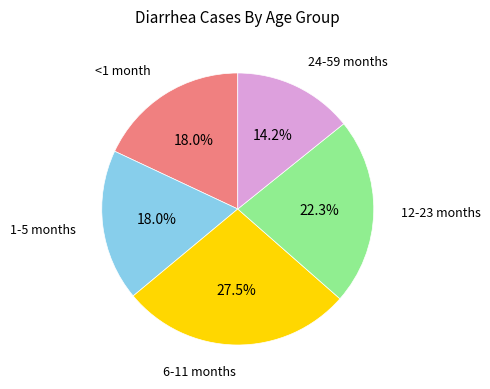

To the nearest percent, what percentage of the pie is <1 month?

18%